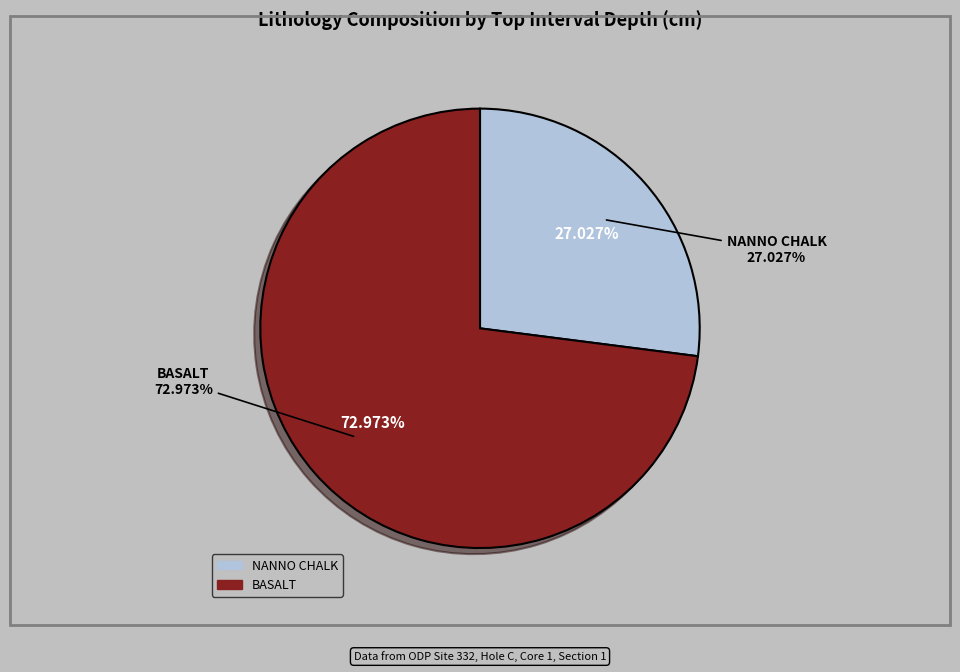

To the nearest percent, what is the combined percentage of BASALT and NANNO CHALK?

100%